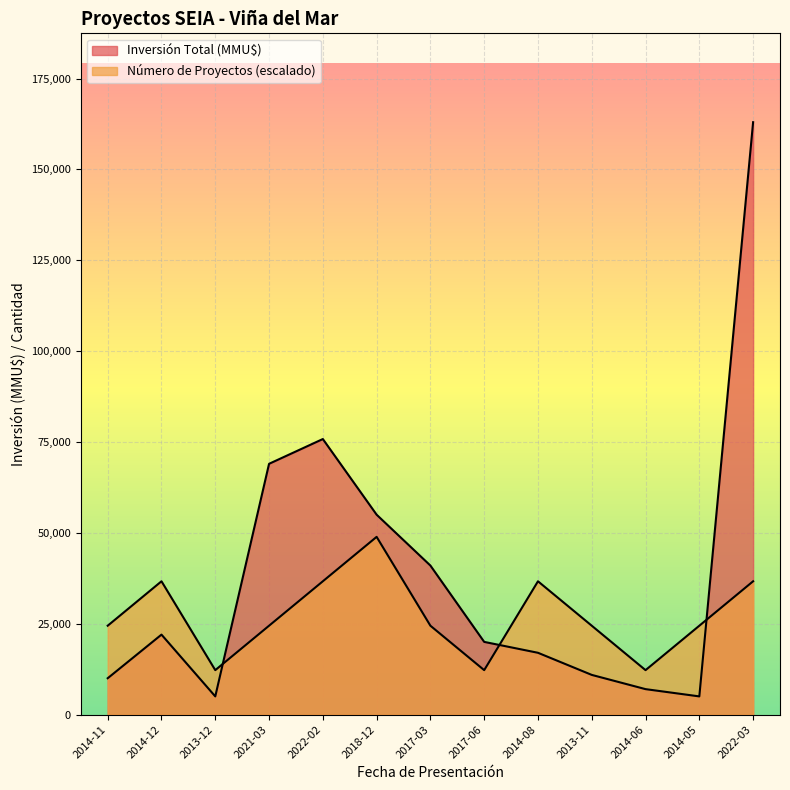

How many categories are shown in the chart?

13